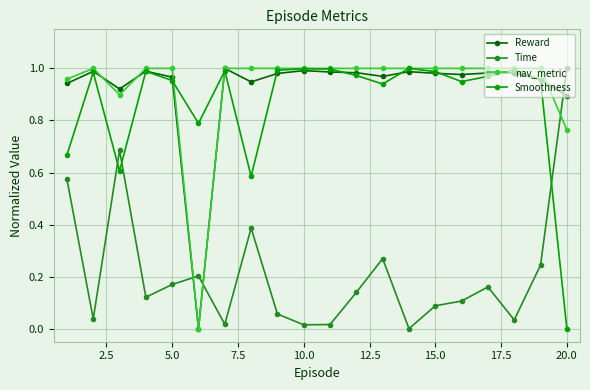

Is this an area chart (filled region under the line)?

No